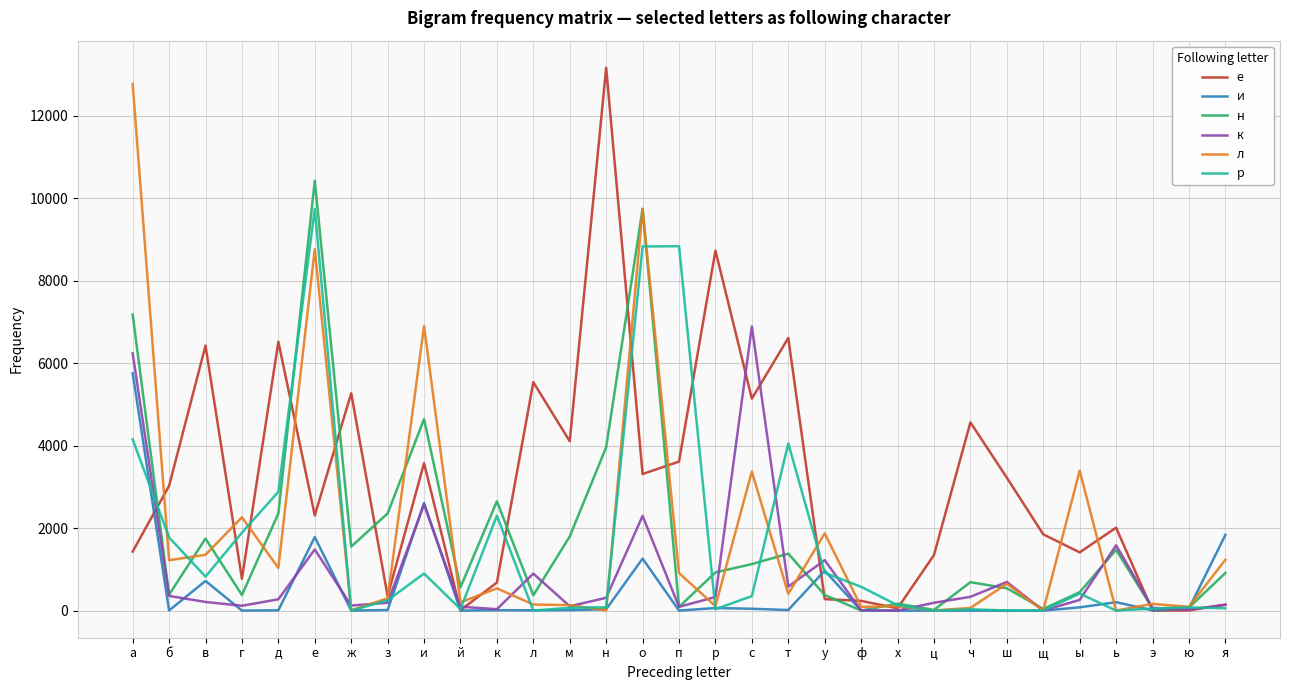

Which series has the widest spread of values?

е